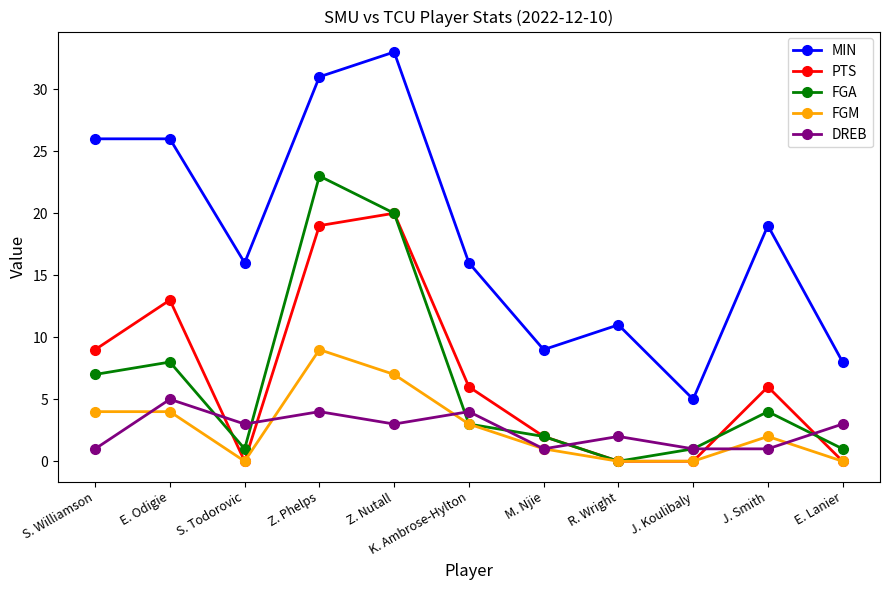

True or false: FGM and MIN cross at least once.

False